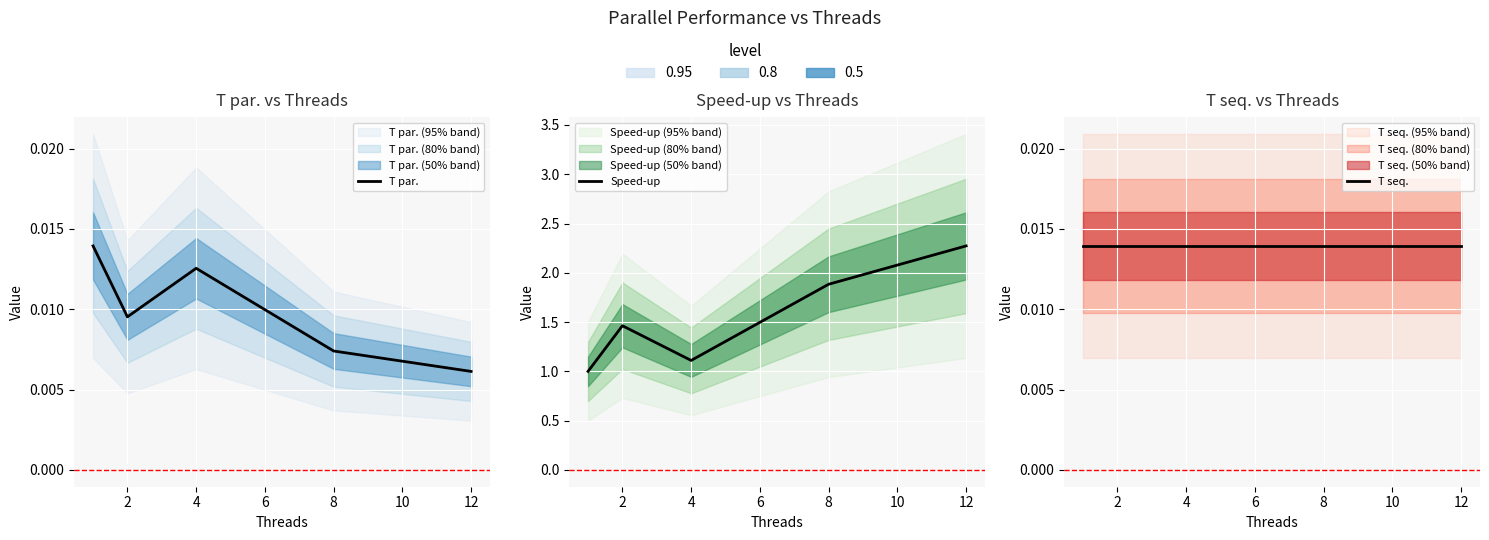

True or false: T seq. has a value of 0.0 at 2.

True